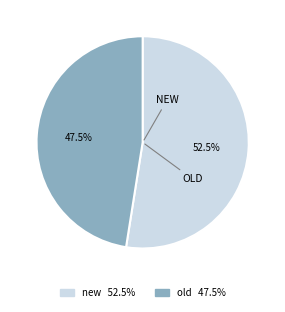

Between old 47.5% and new 52.5%, which is larger?

new 52.5%